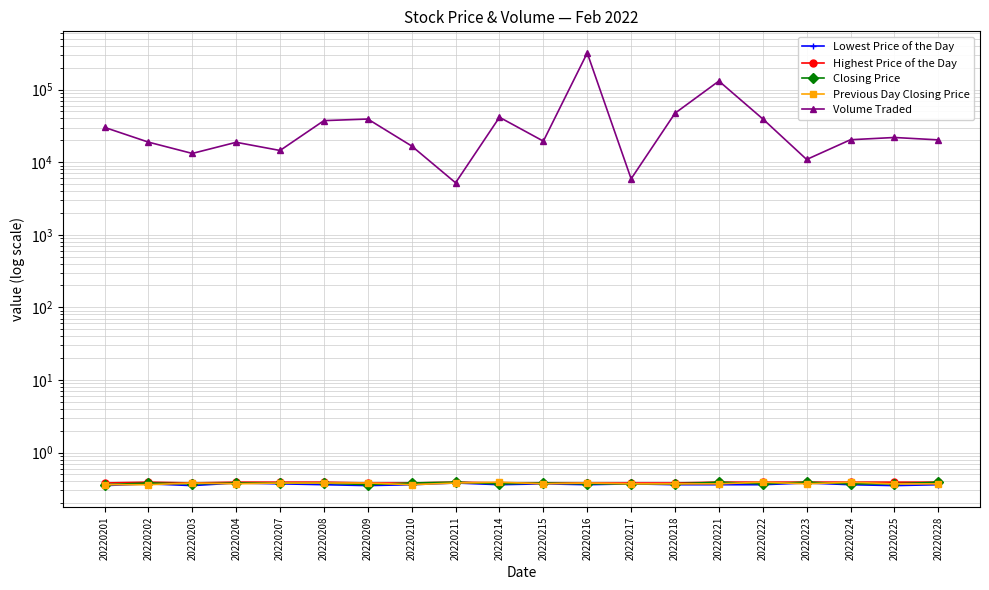

In Highest Price of the Day, how many points are lower than both neighbors (excluding endpoints)?

1